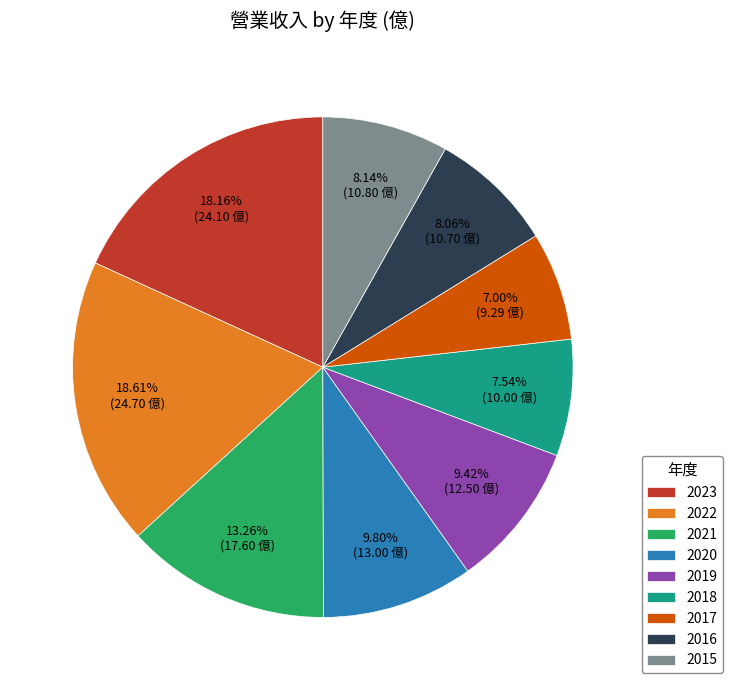

What is the ratio of the value at 2017 to the value at 2020?

0.7